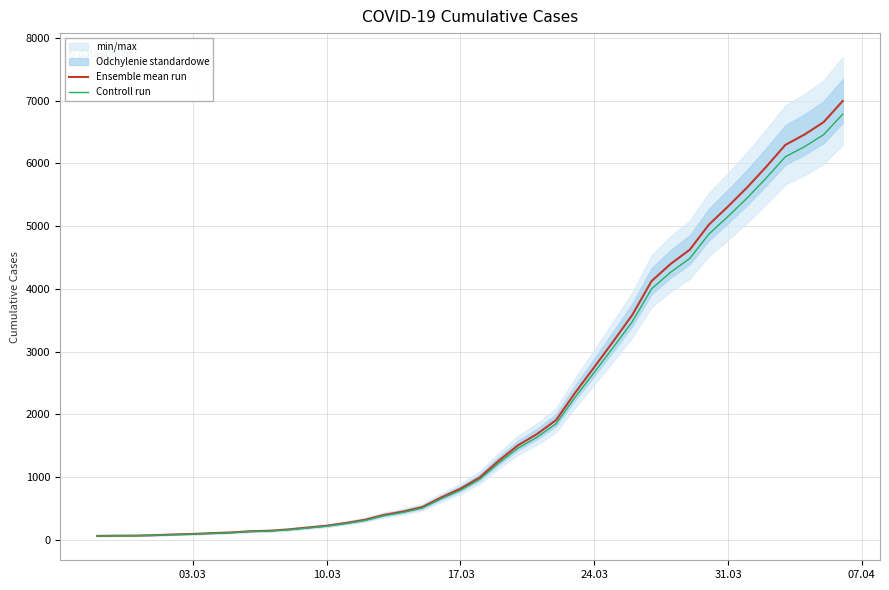

True or false: Ensemble mean run has more than 0 points higher than both neighbors.

False